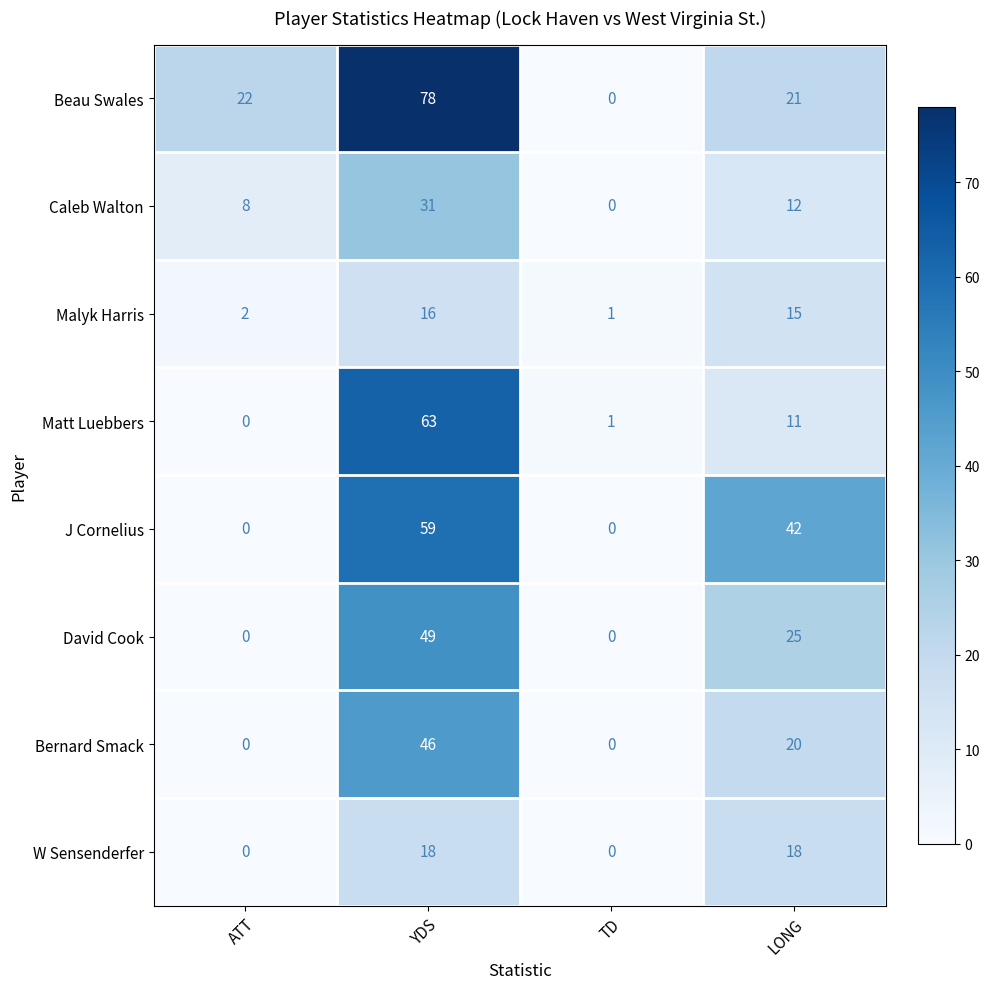

The Matt Luebbers series shows 6 at LONG. True or false?

False